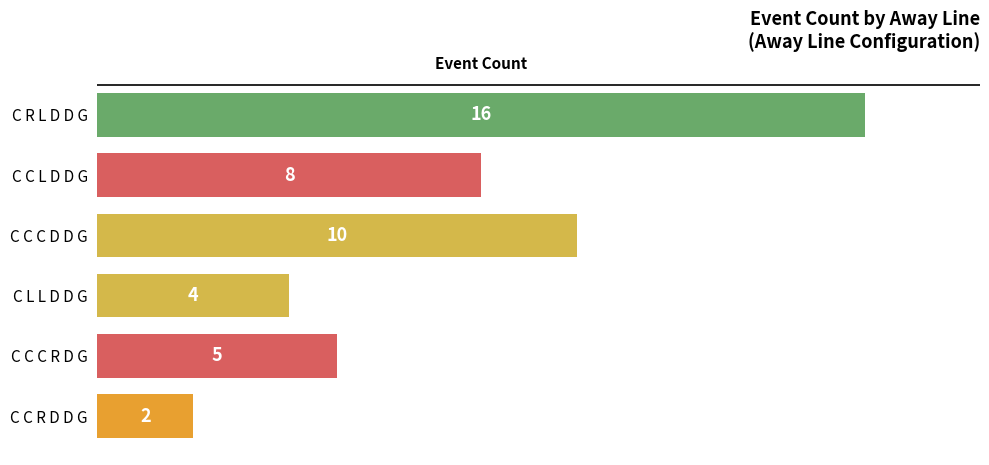

What is the minimum value shown in the chart?

2